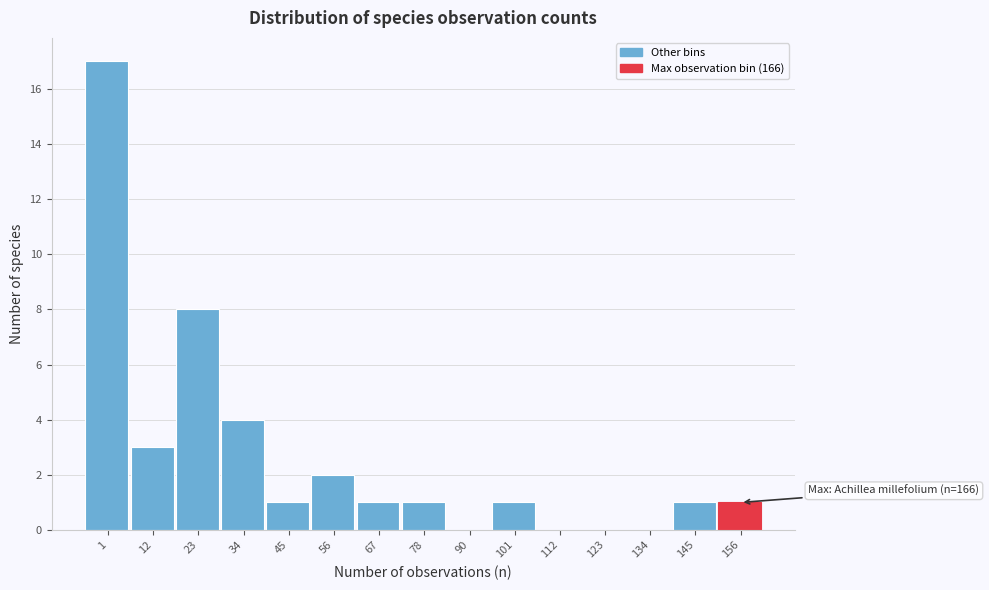

Reading right to left, transcribe all the data shown in this chart.

156=1	145=1	134=0	123=0	112=0	101=1	90=0	78=1	67=1	56=2	45=1	34=4	23=8	12=3	1=17